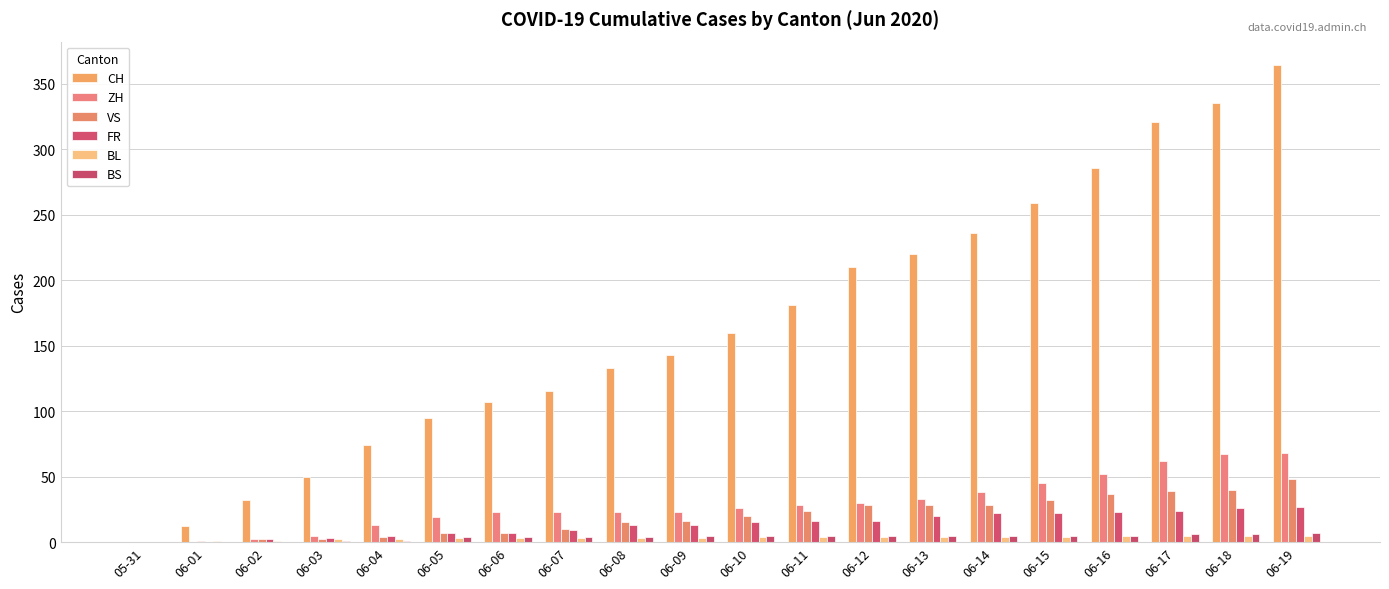

Rank the categories by CH value from lowest to highest.

05-31, 06-01, 06-02, 06-03, 06-04, 06-05, 06-06, 06-07, 06-08, 06-09, 06-10, 06-11, 06-12, 06-13, 06-14, 06-15, 06-16, 06-17, 06-18, 06-19